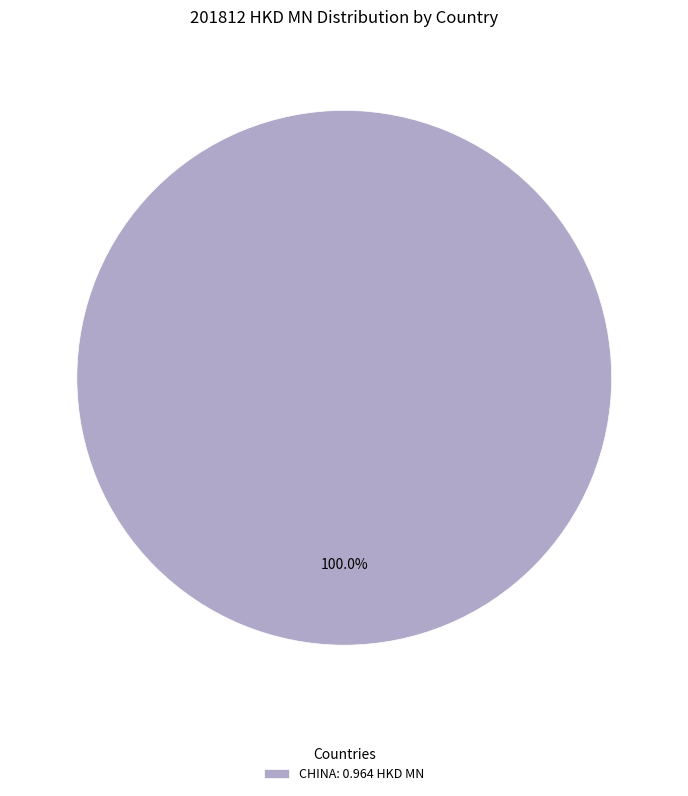

Rank the categories by value from highest to lowest.

CHINA: 0.964 HKD MN